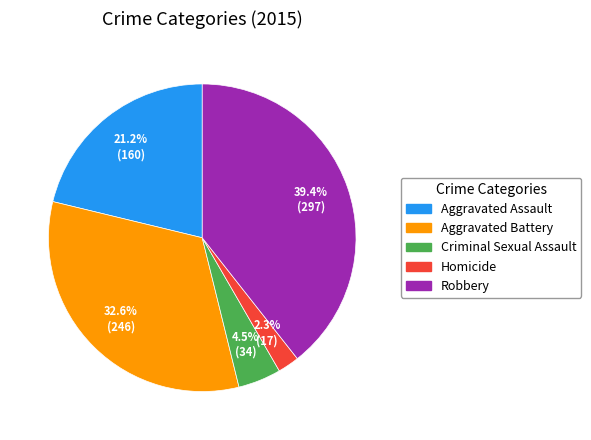

To the nearest percent, what percentage of the pie is Aggravated Assault?

21%